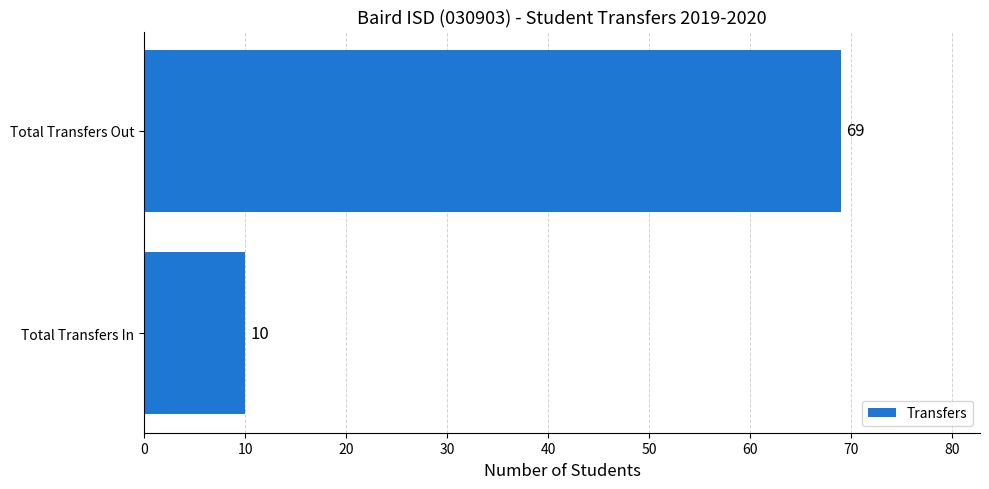

Reading bottom to top, list all the values displayed in this chart.

10	69